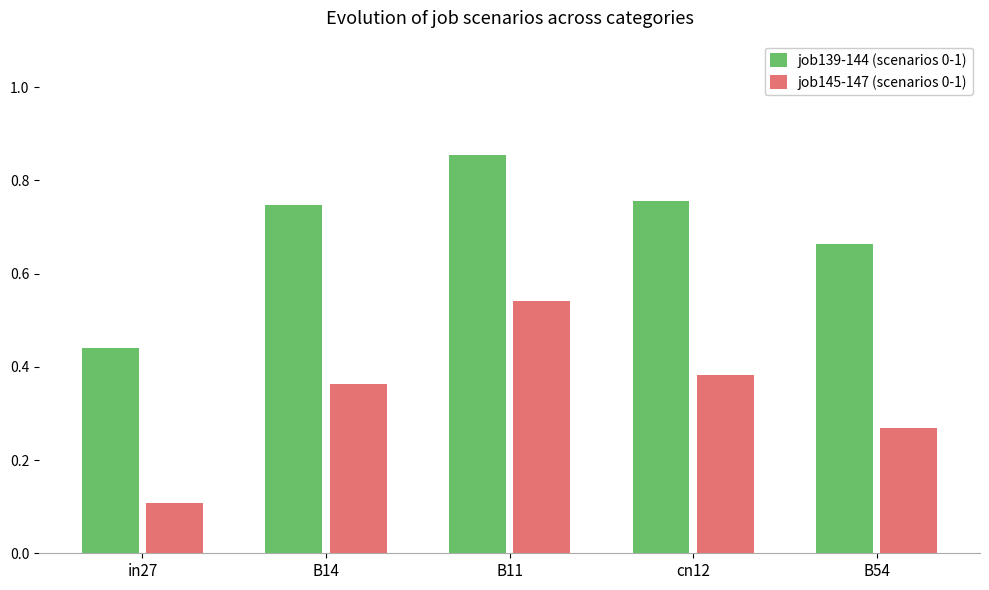

At which label does job145-147 (scenarios 0-1) reach its minimum?

in27